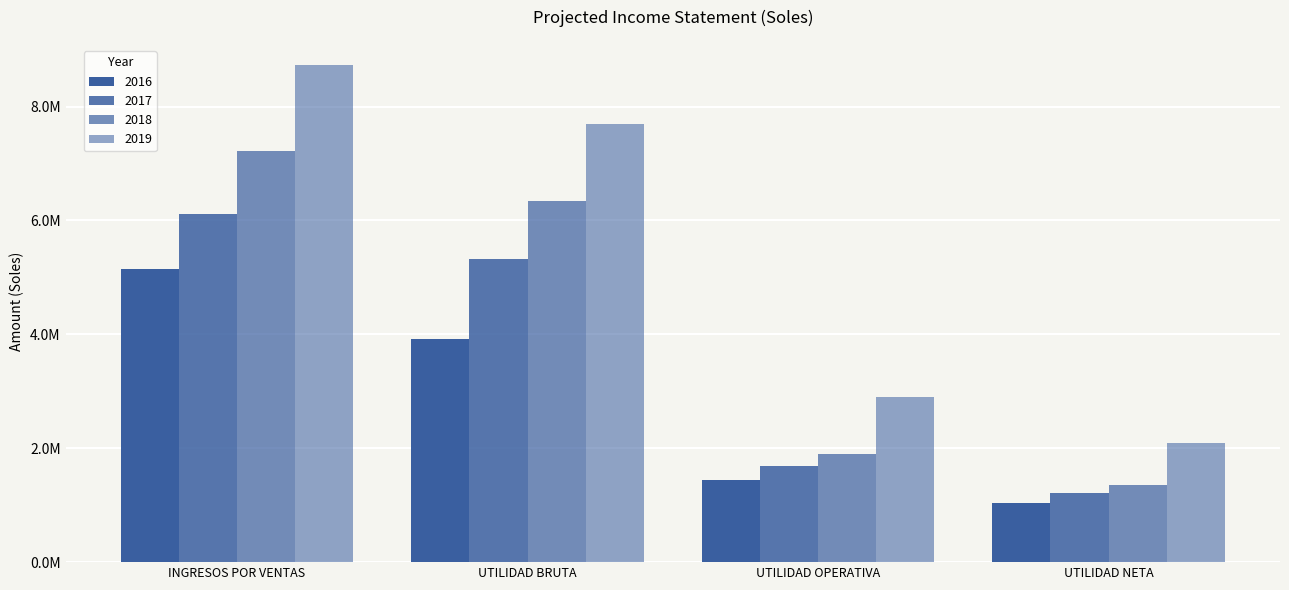

What is the approximate value of 2018 at UTILIDAD BRUTA?

6335164.4